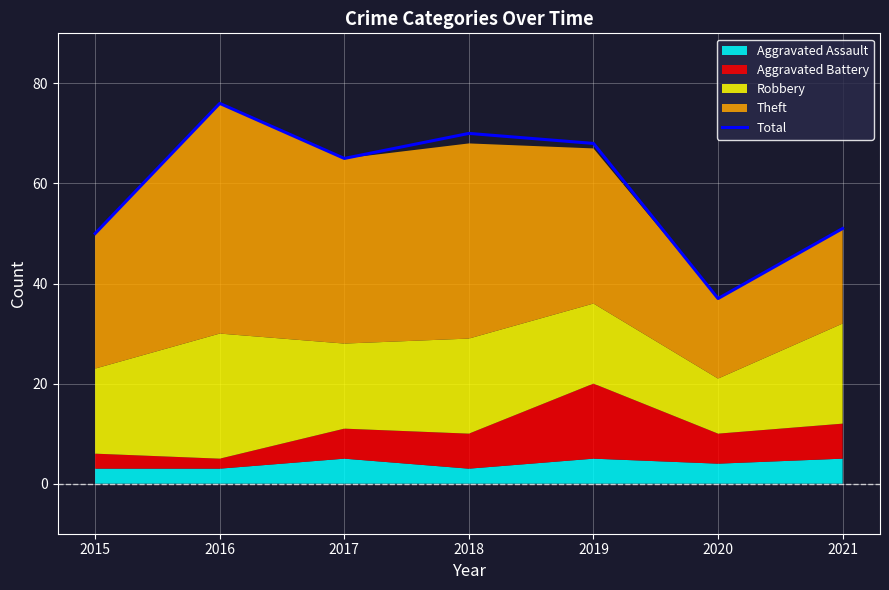

Is it true that the value at 2015 is 17?

False